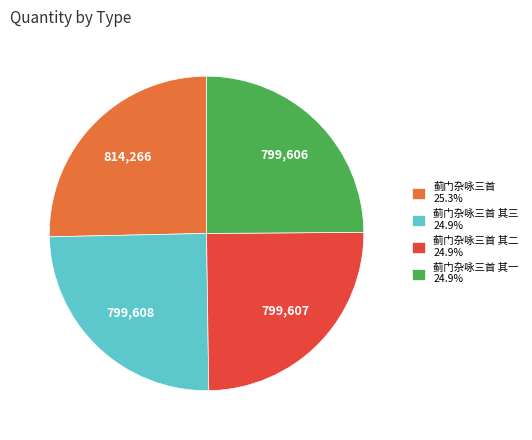

Is the sum of 蓟门杂咏三首 25.3% and 蓟门杂咏三首 其一 24.9% greater than half?

Yes